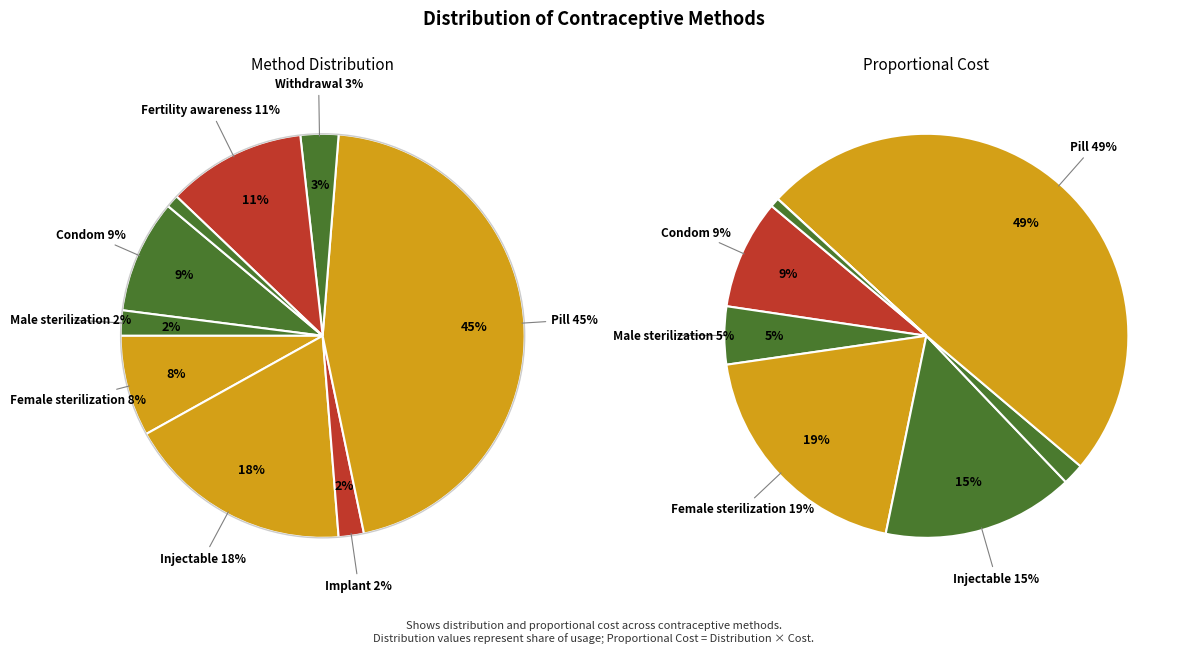

Which series has the largest range (max minus min)?

distribution